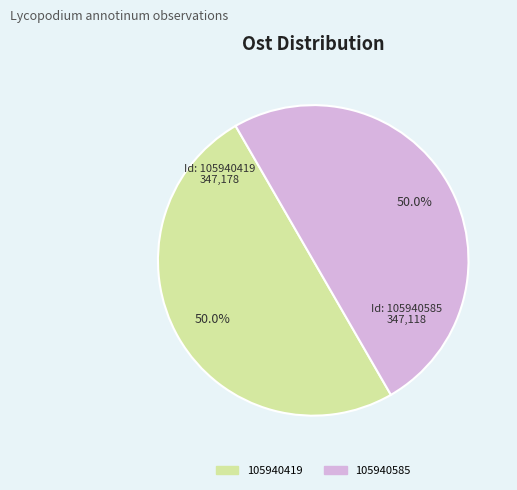

Count the number of slices in the pie.

2